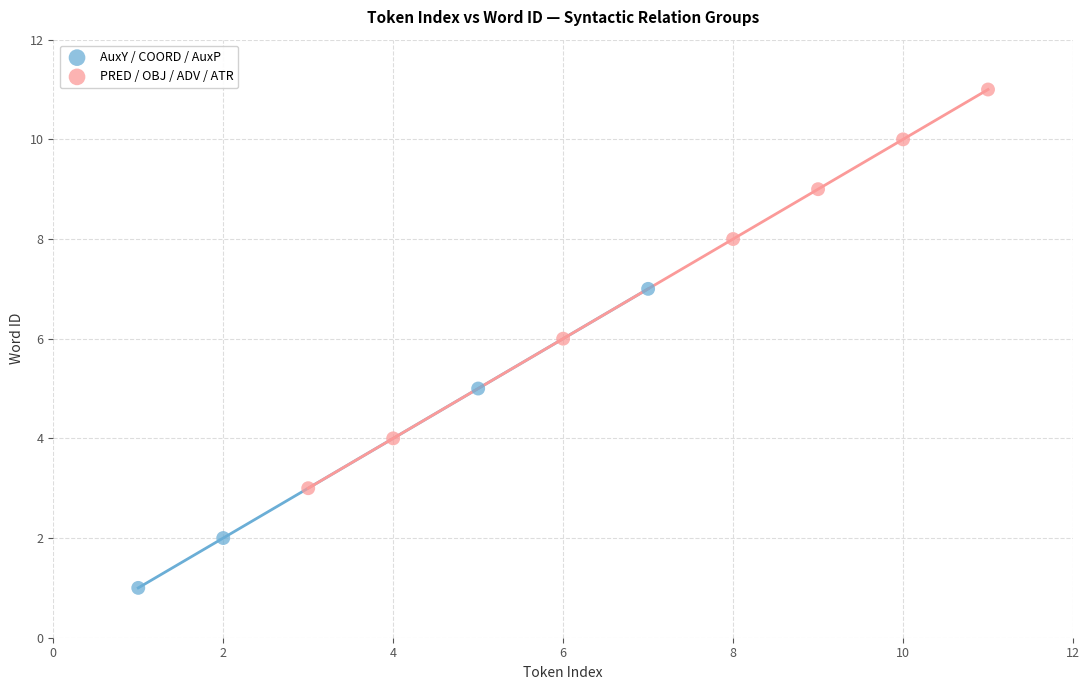

Which series reaches the maximum Y coordinate?

PRED / OBJ / ADV / ATR